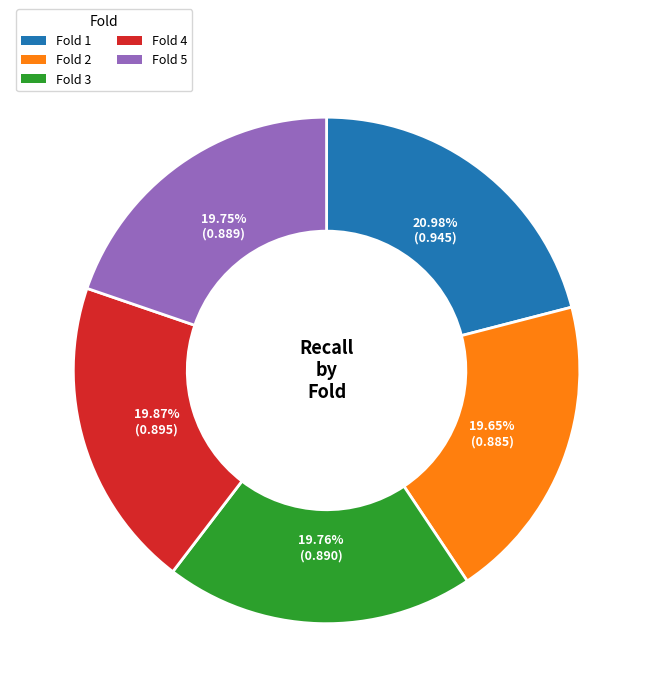

Does Fold 4 account for over 50% of the chart?

No